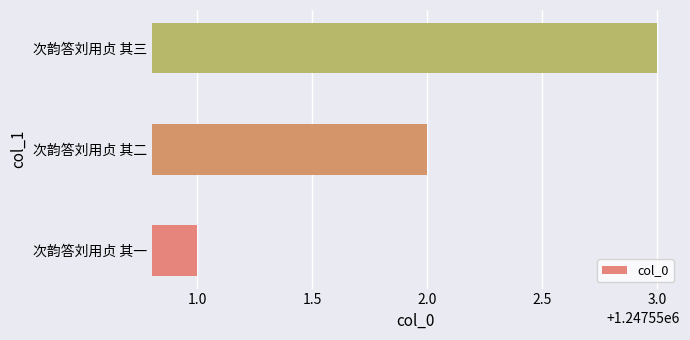

Rank the categories by value from lowest to highest.

次韵答刘用贞 其一, 次韵答刘用贞 其二, 次韵答刘用贞 其三